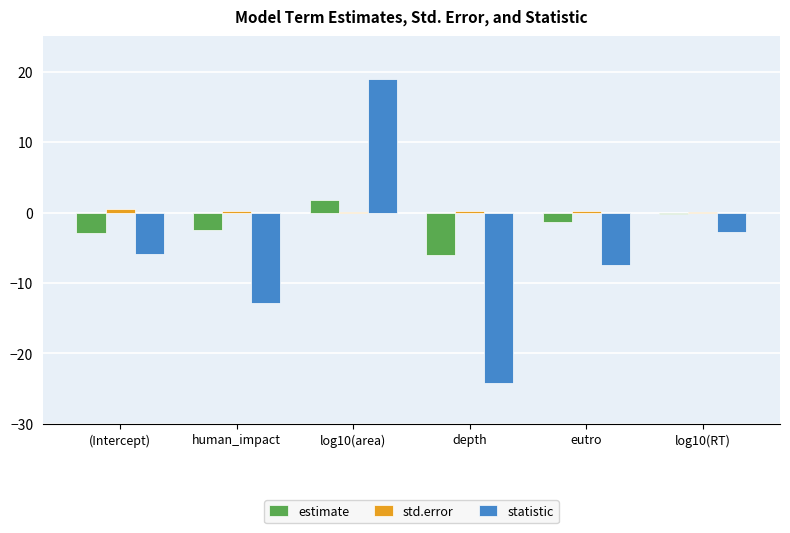

Where does the statistic series first go above -5?

log10(area)